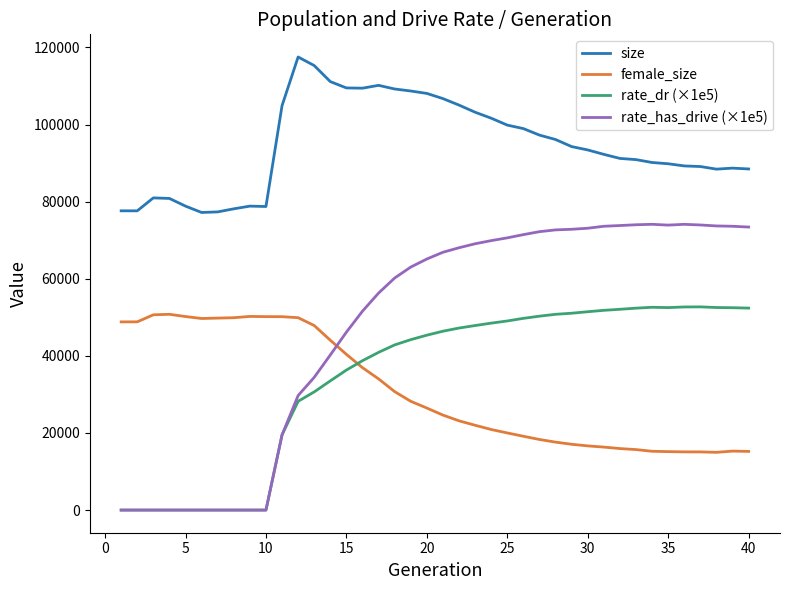

What is the average value of the rate_dr (×1e5) series?

34421.8